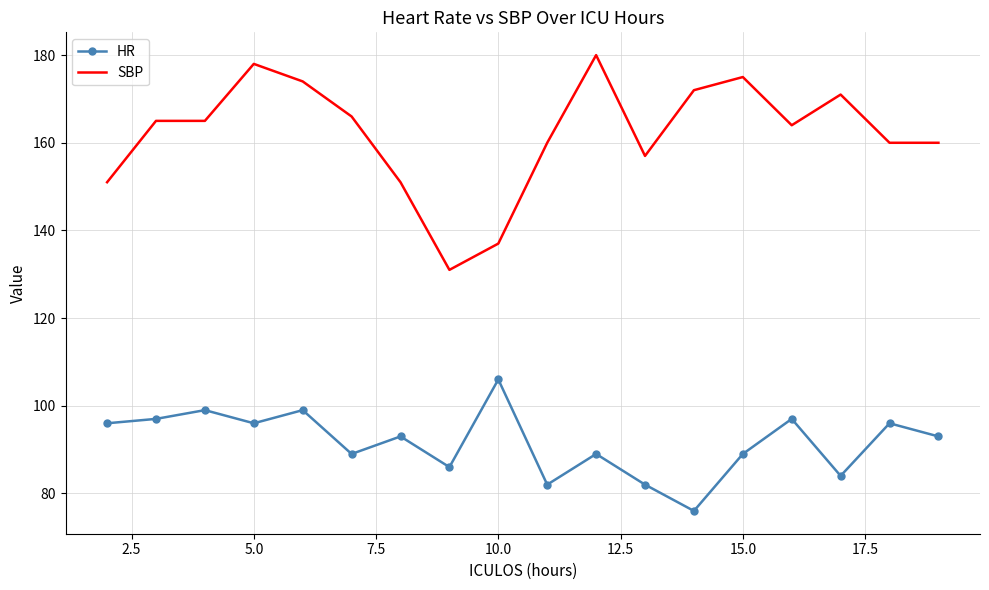

List the series in order of their overall mean, lowest first.

HR, SBP